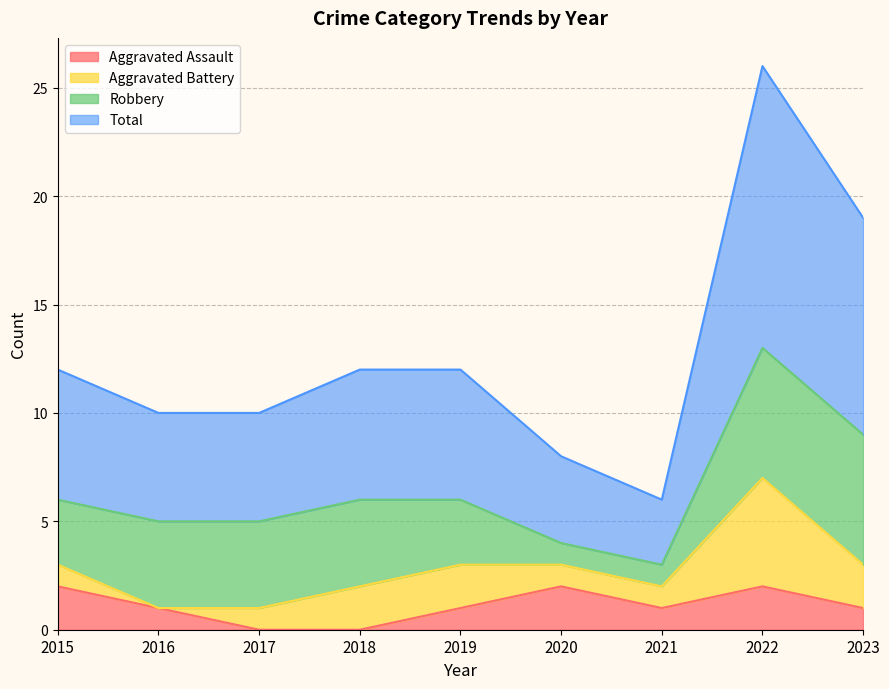

What is the difference between the Total values at 2017 and 2015?

2